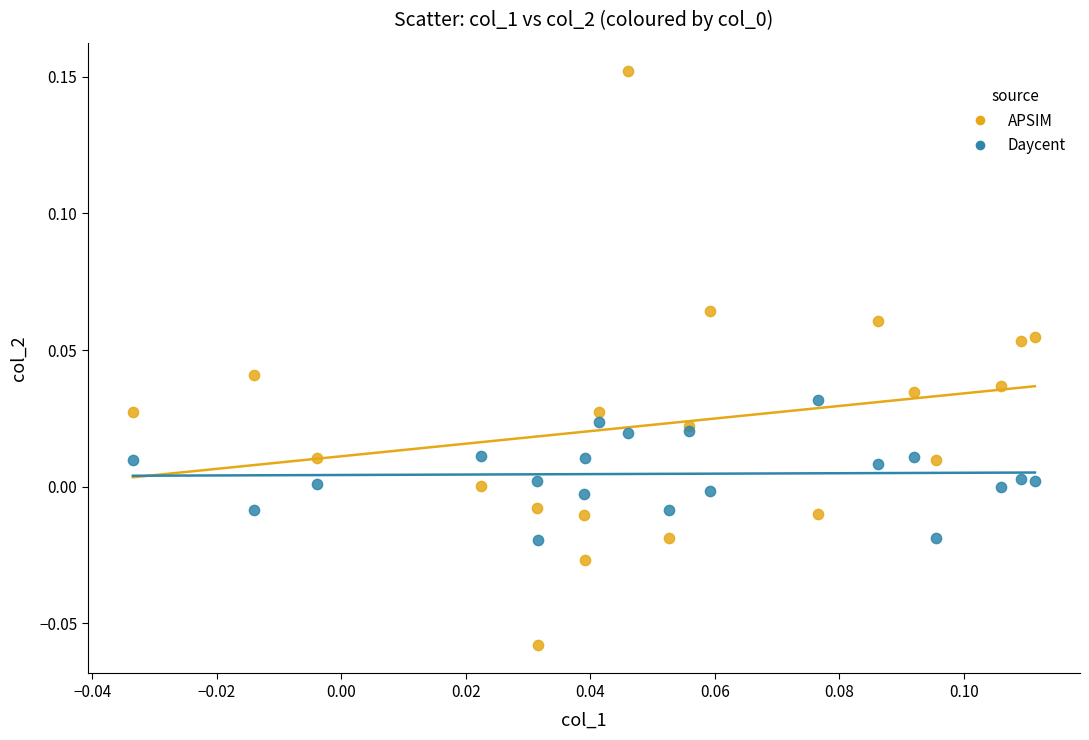

Which series has the widest spread of Y values?

APSIM